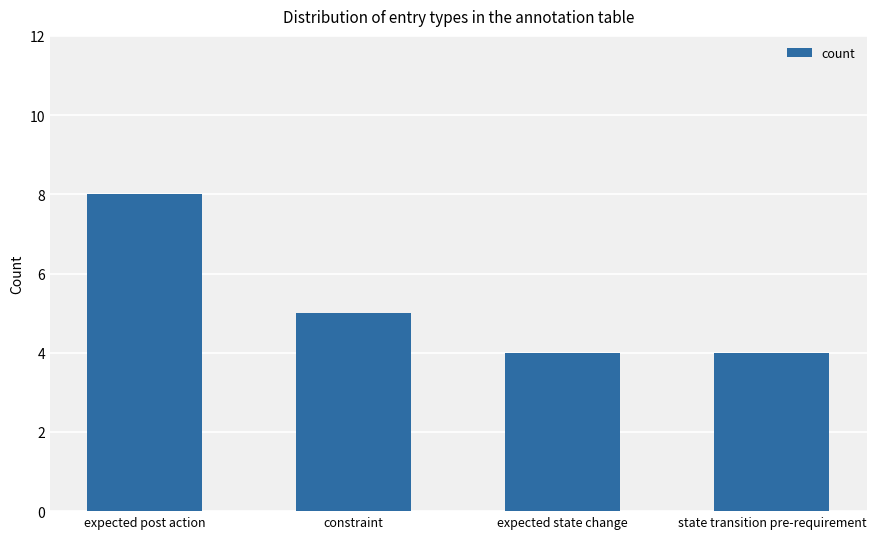

Are the bars horizontal?

No